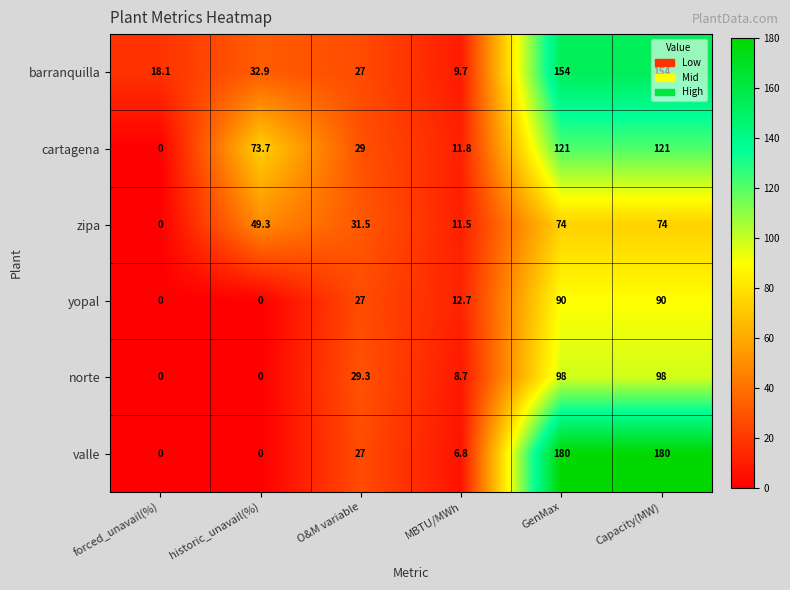

List the series in order of their peak value, highest first.

valle, barranquilla, cartagena, norte, yopal, zipa